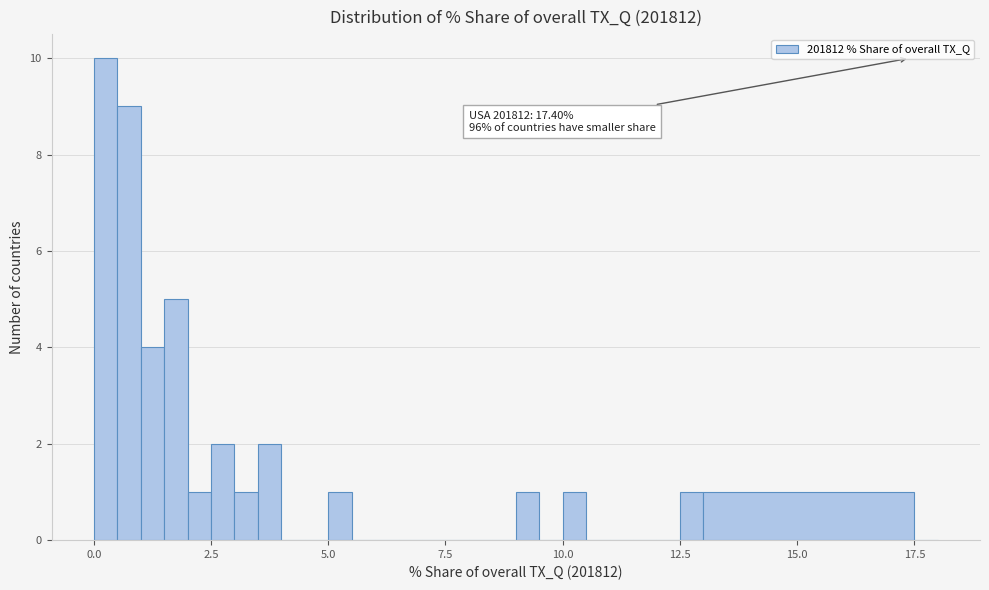

Around what value on the x-axis is the tallest bar? Give the approximate position of its centre, as read against the axis.

0.5